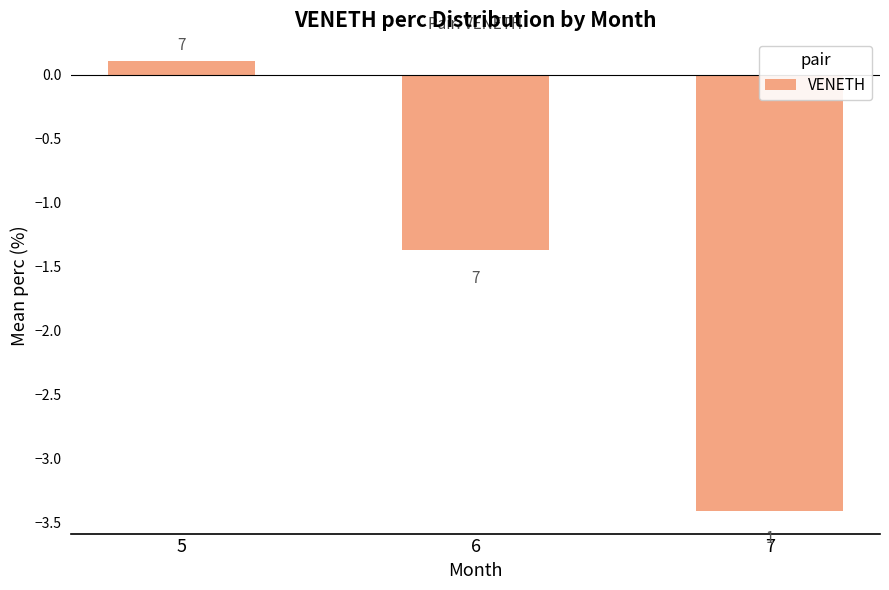

How many bars are there in total?

3